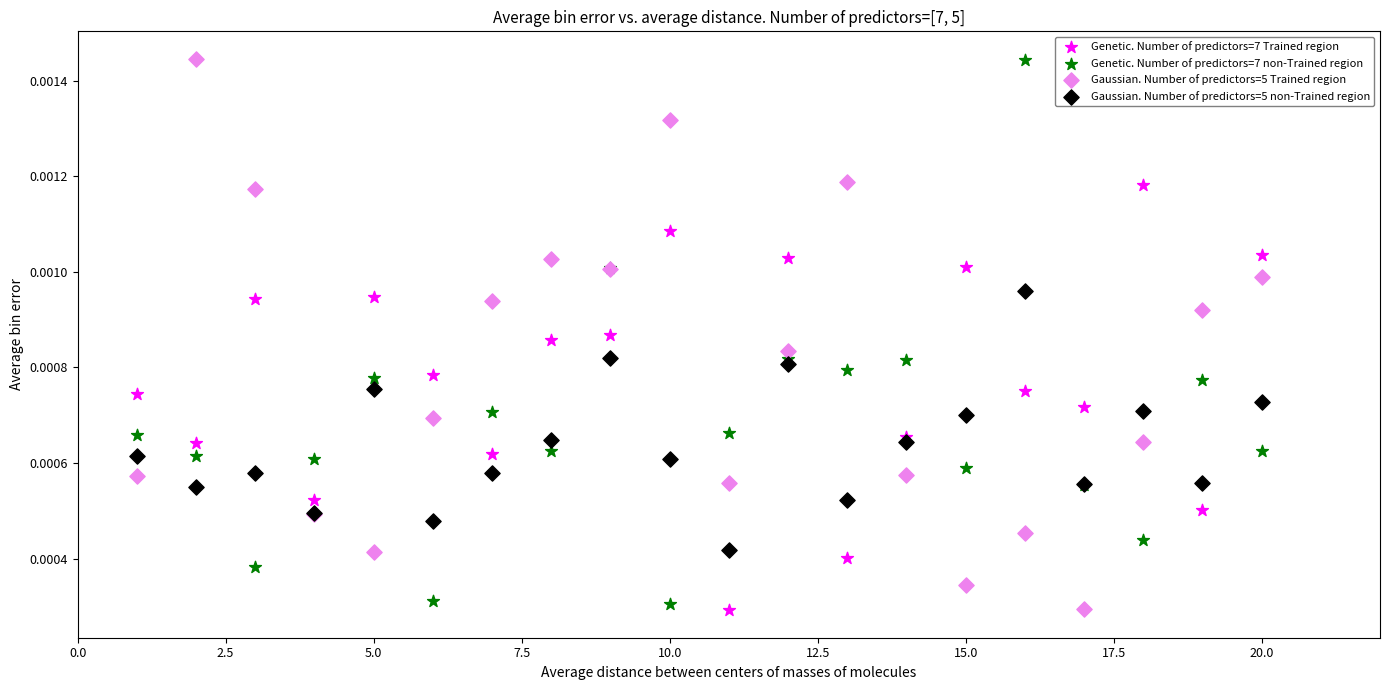

What is the X range (max minus min) for the scatter plot?

19.0